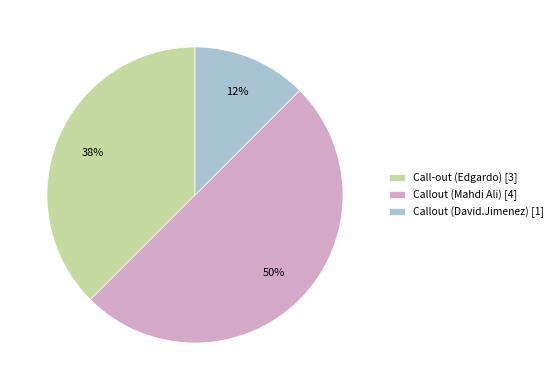

What percentage is the Callout (Mahdi Ali) [4] slice, to the nearest percent?

50%